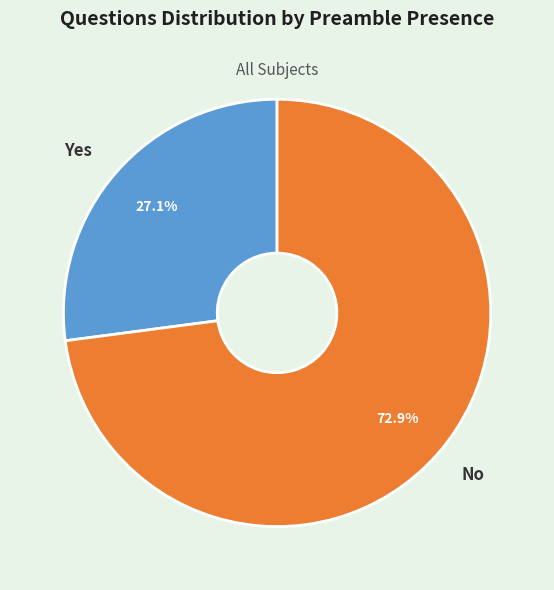

The Yes slice represents 27% of the pie. True or false?

True